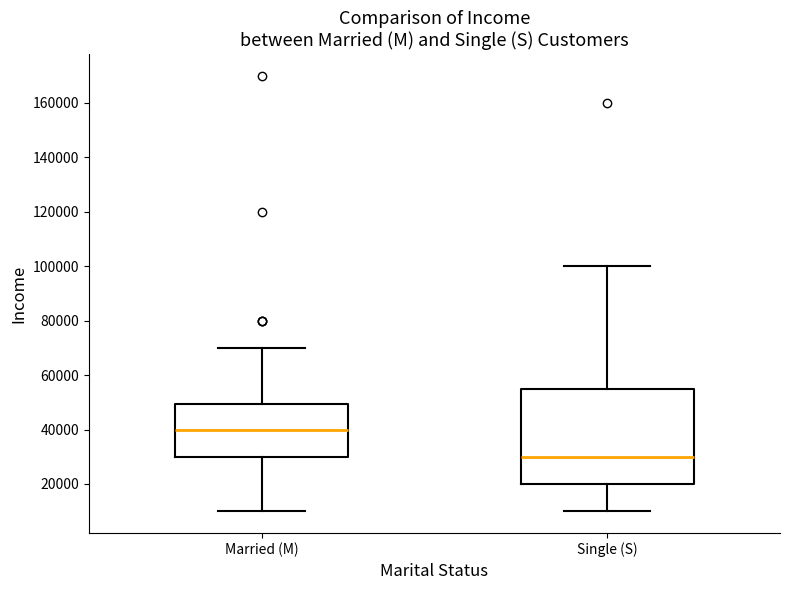

Which box is the tallest, from its lower edge to its upper edge?

Single (S)